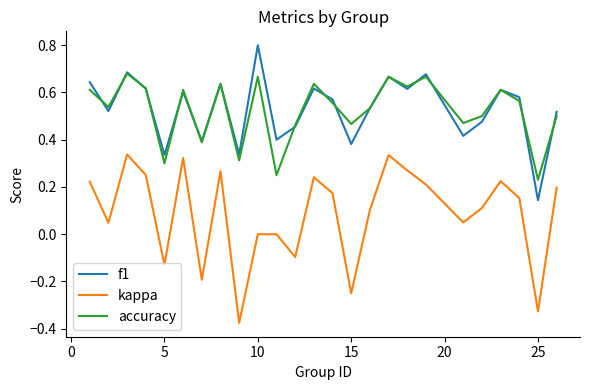

True or false: f1 and kappa cross at least once.

False